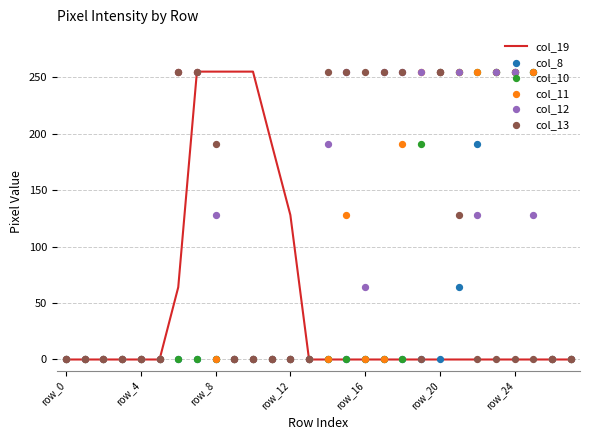

What are all the series names shown in the legend?

col_19, col_8, col_10, col_11, col_12, col_13